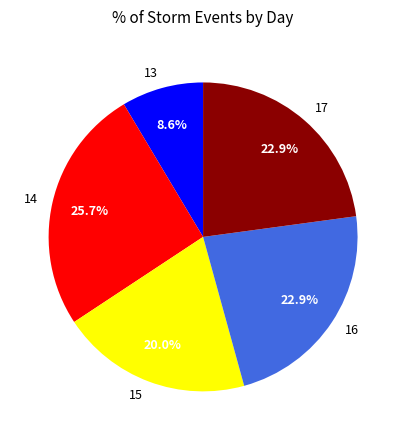

The 17 slice represents 23% of the pie. True or false?

True